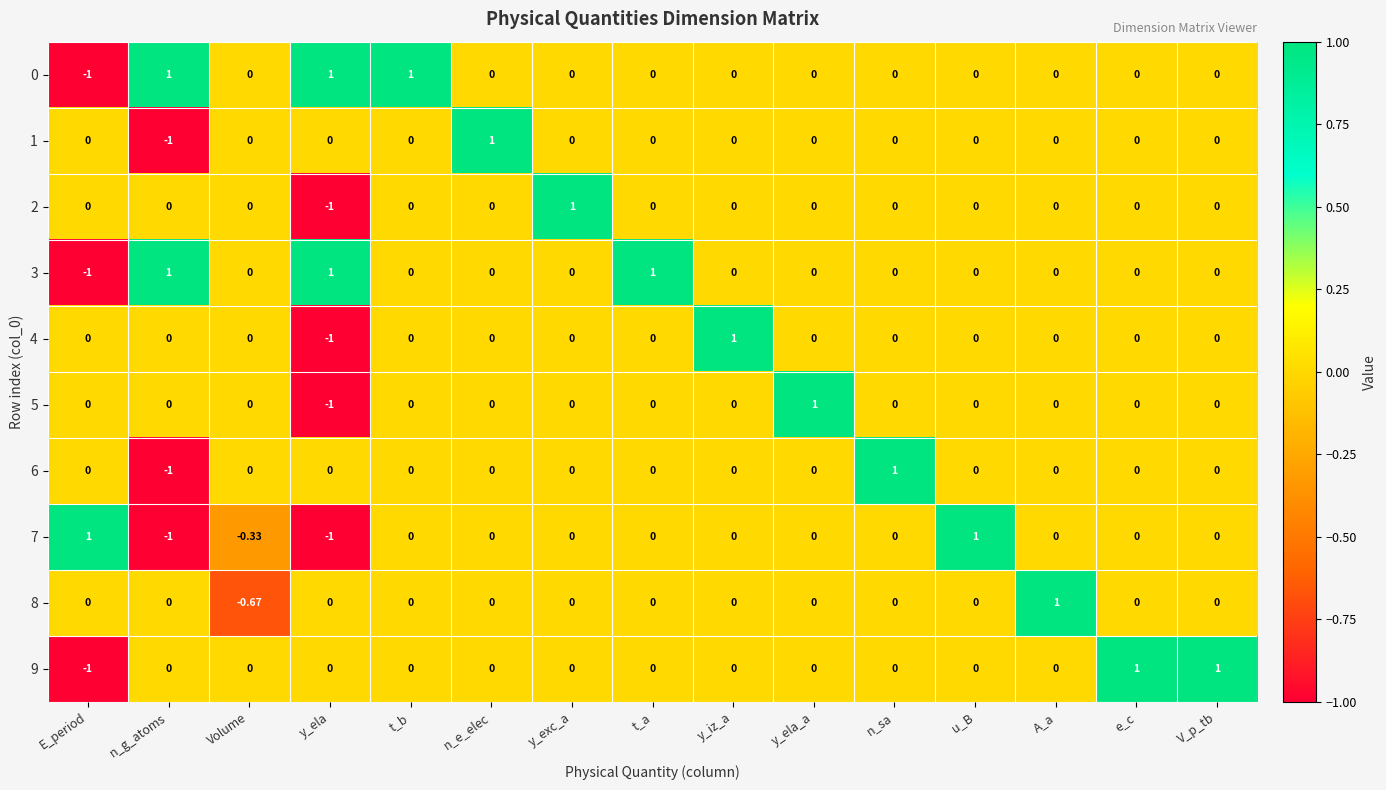

Which category has the lowest value in the 2 series?

y_ela